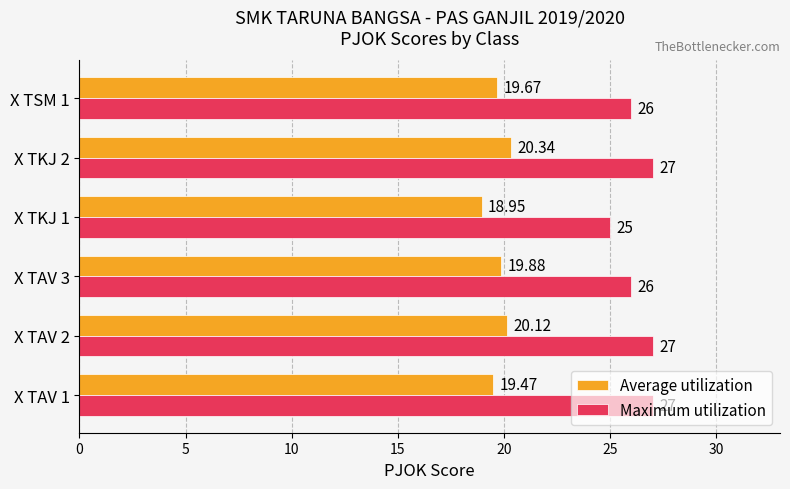

What is the sum of the Maximum utilization values at X TKJ 1 and X TAV 1?

52.0